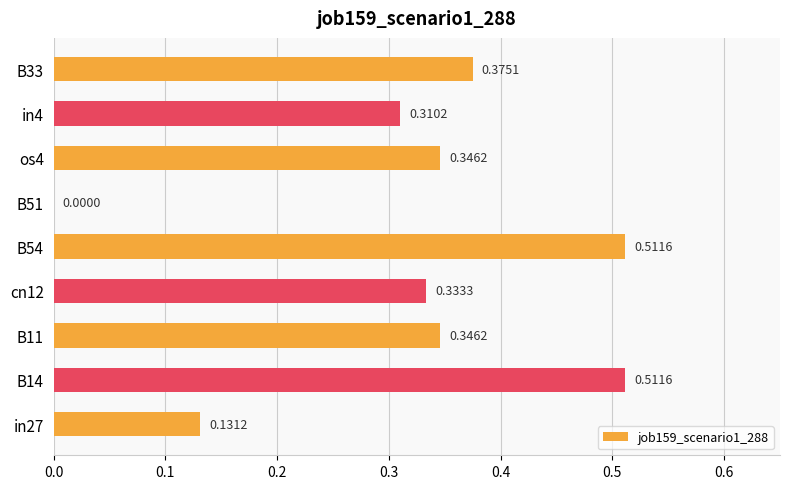

What is the sum of the values at B14 and cn12?

0.8